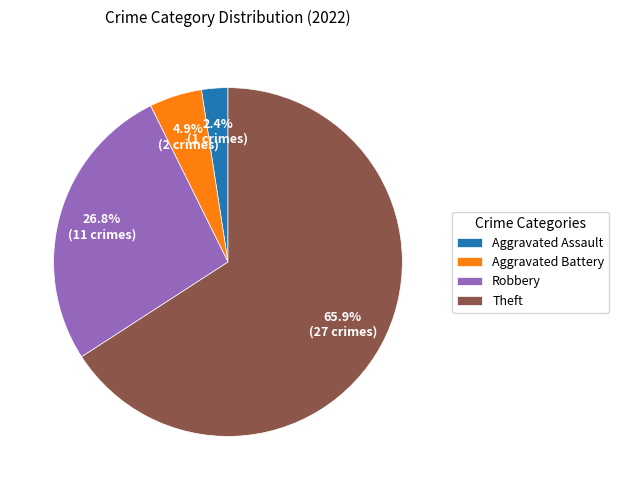

Count the number of slices in the pie.

4